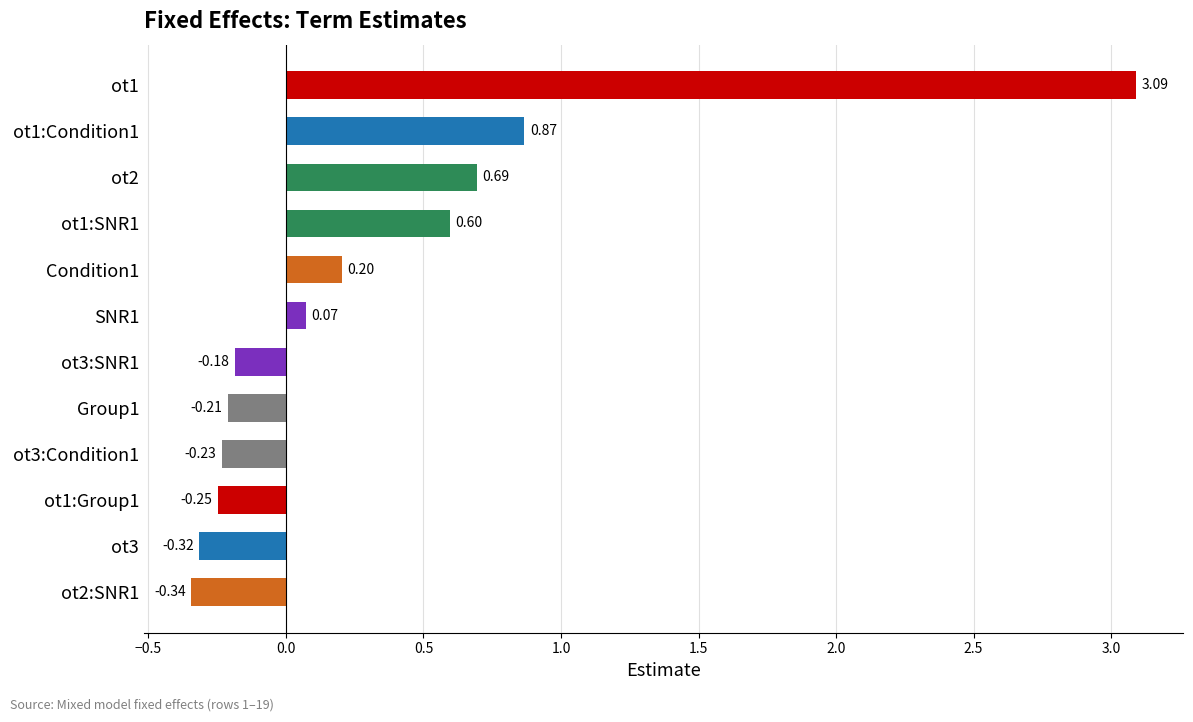

Between ot3:SNR1 and ot1:Condition1, which is larger?

ot1:Condition1